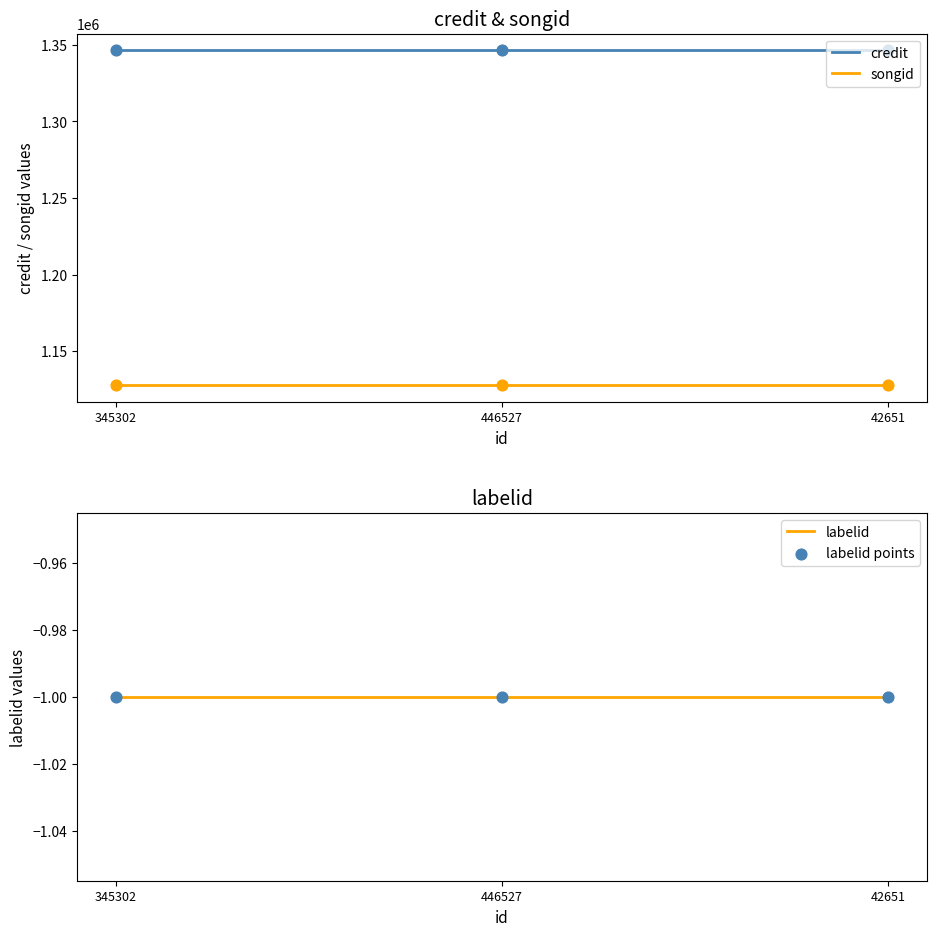

At which category is the sum across all series the highest?

345302